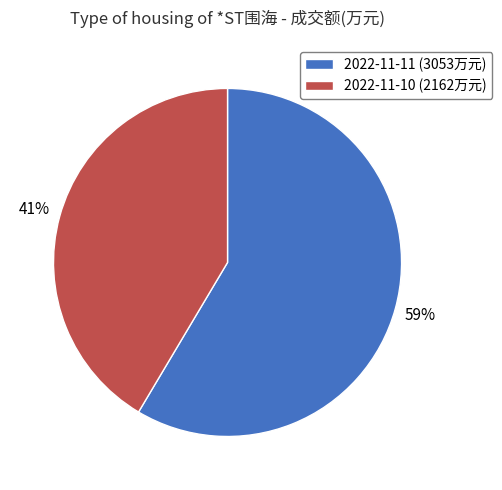

Does any single category account for the majority?

Yes